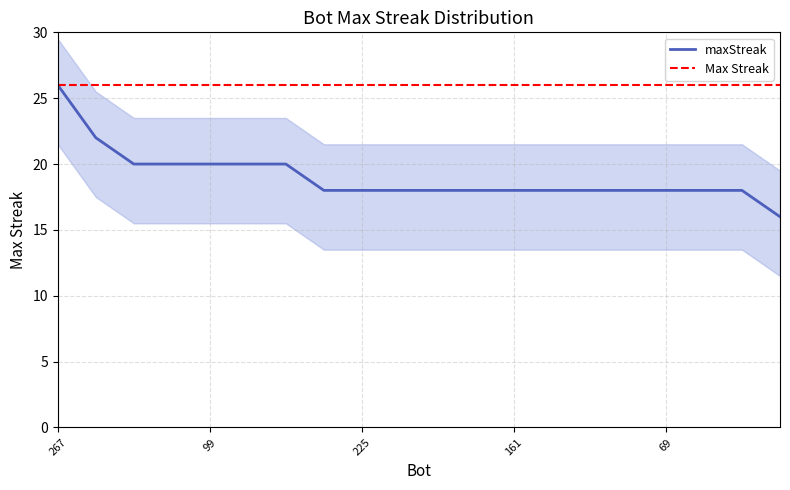

What is the sum of the values at 224 and 151?

38